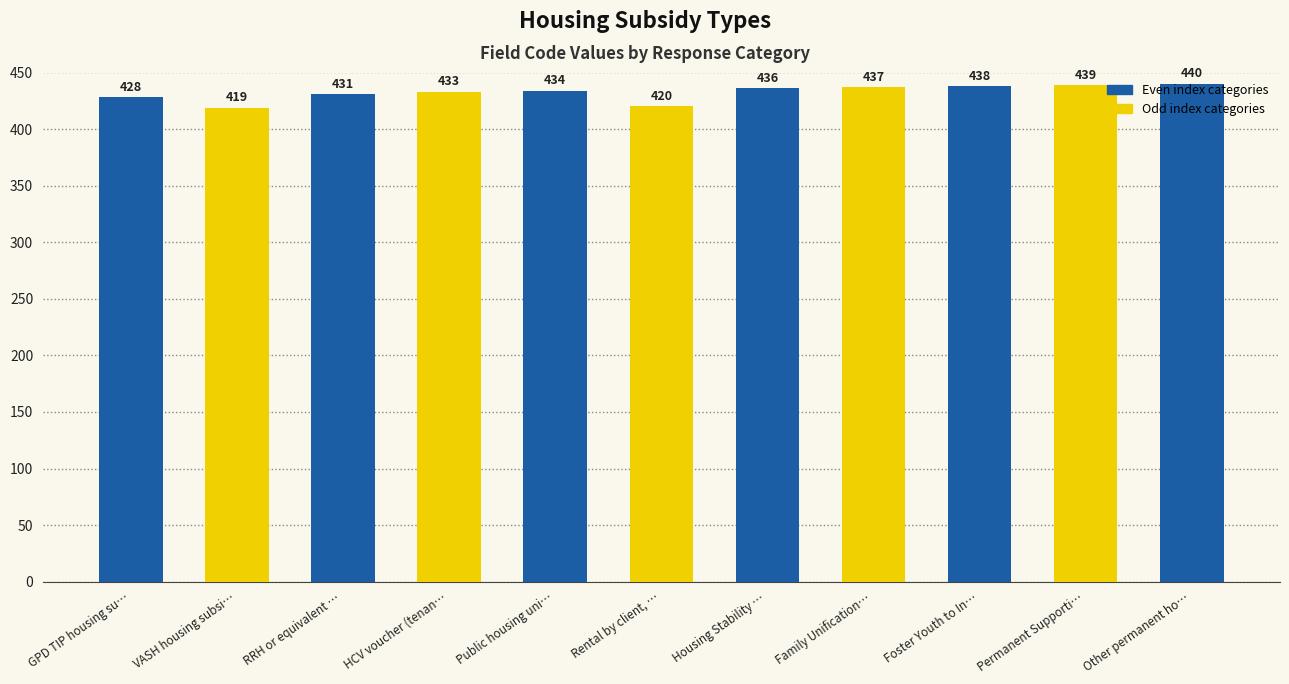

The value at GPD TIP housing subsidy is 672. True or false?

False